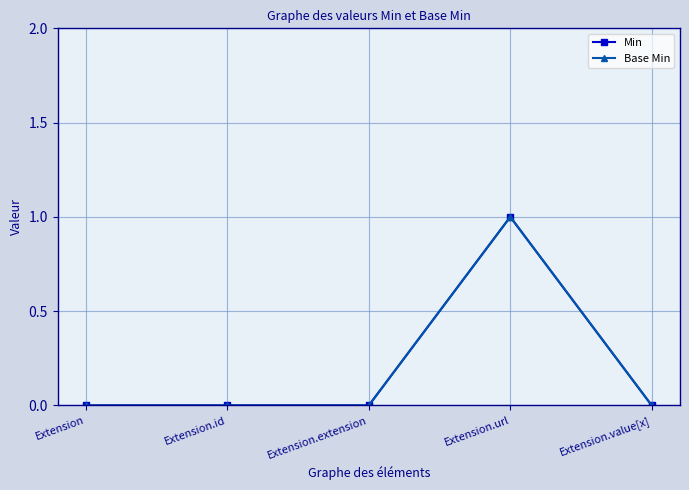

Does the chart have visible grid lines?

Yes